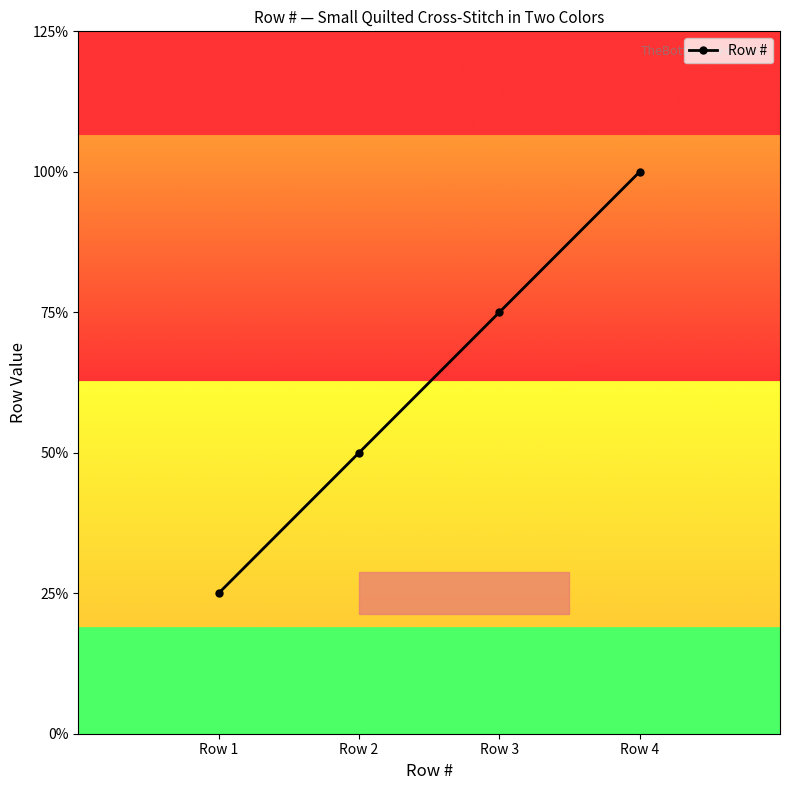

Rank the categories by value from lowest to highest.

Row 1, Row 2, Row 3, Row 4